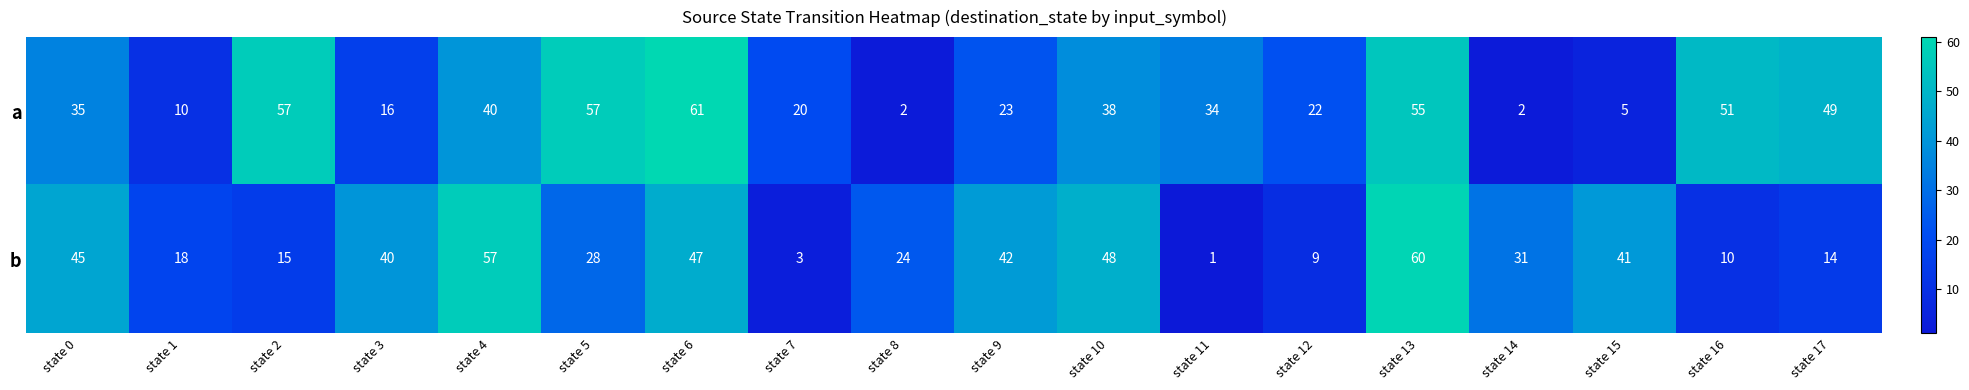

What is the difference between the maximum and second lowest values in the b series?

57